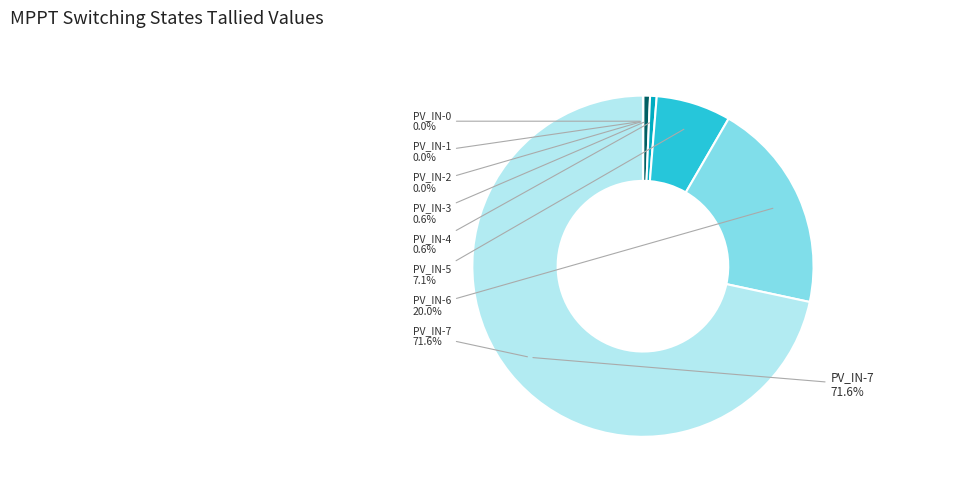

Is the sum of PV_IN-6 and PV_IN-4 greater than half?

No